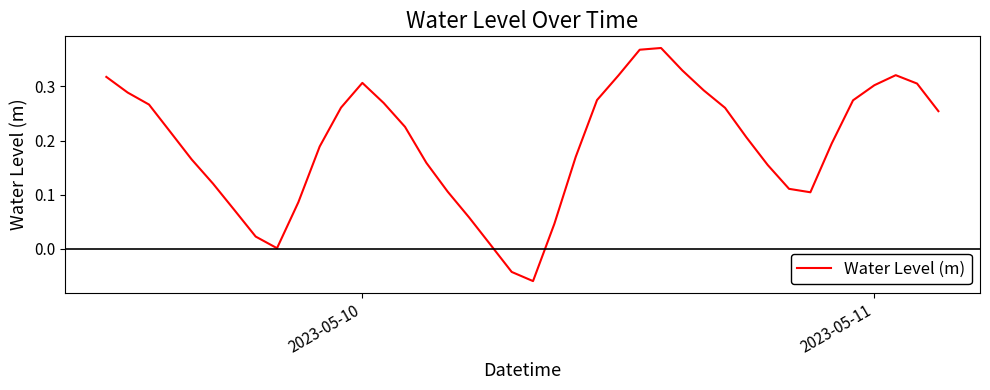

Reading left to right, extract all data points from this chart.

0.3	0.3	0.3	0.2	0.2	0.1	0.1	0.0	0.0	0.1	0.2	0.3	0.3	0.3	0.2	0.2	0.1	0.1	0.0	-0.0	-0.1	0.0	0.2	0.3	0.3	0.4	0.4	0.3	0.3	0.3	0.2	0.2	0.1	0.1	0.2	0.3	0.3	0.3	0.3	0.3